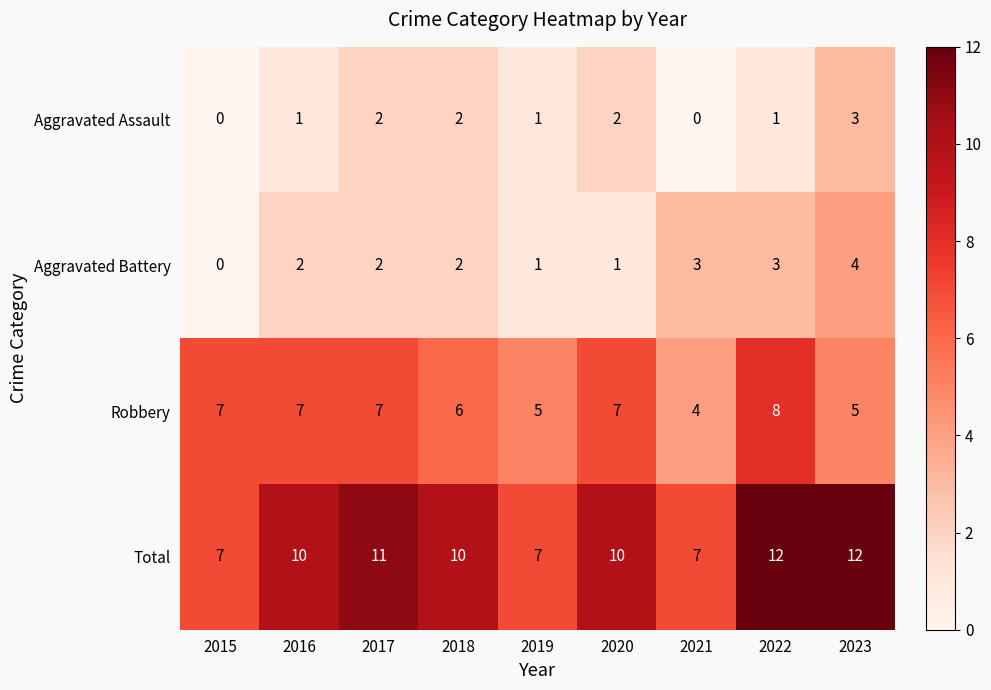

What is the maximum value shown in the chart?

12